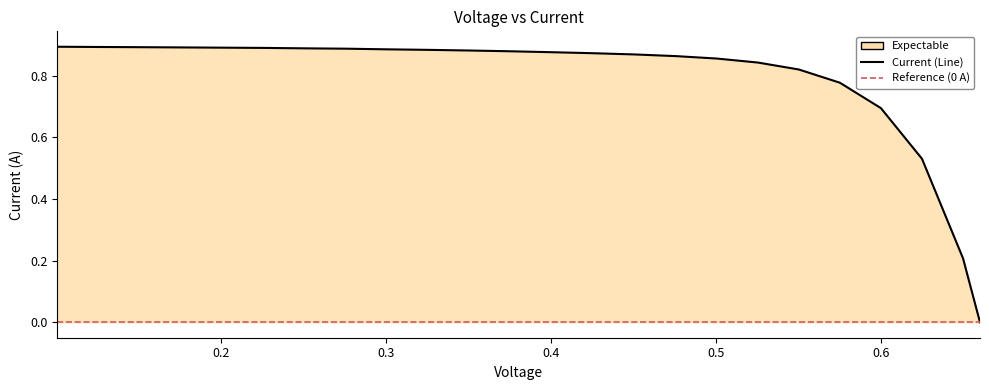

Count the values in the range 0 to 1.

24